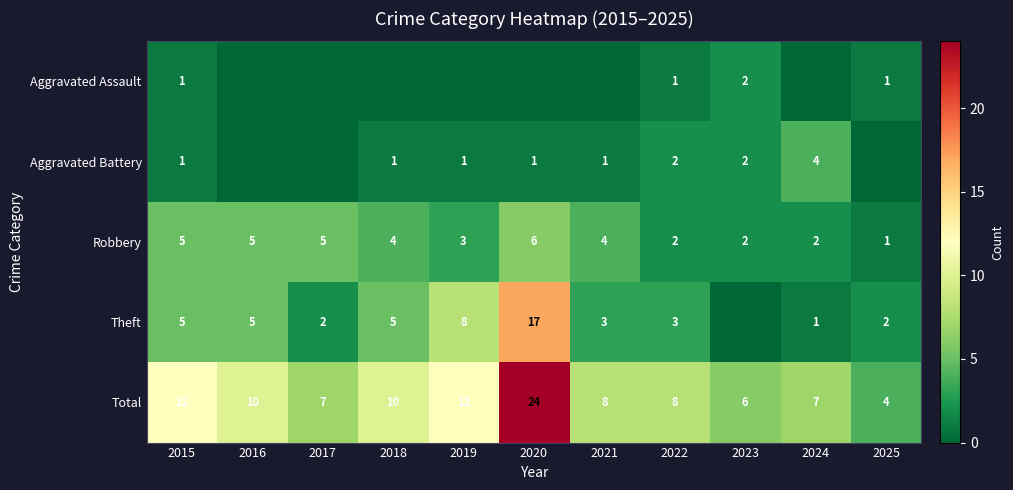

Read the Robbery value at 2021.

4